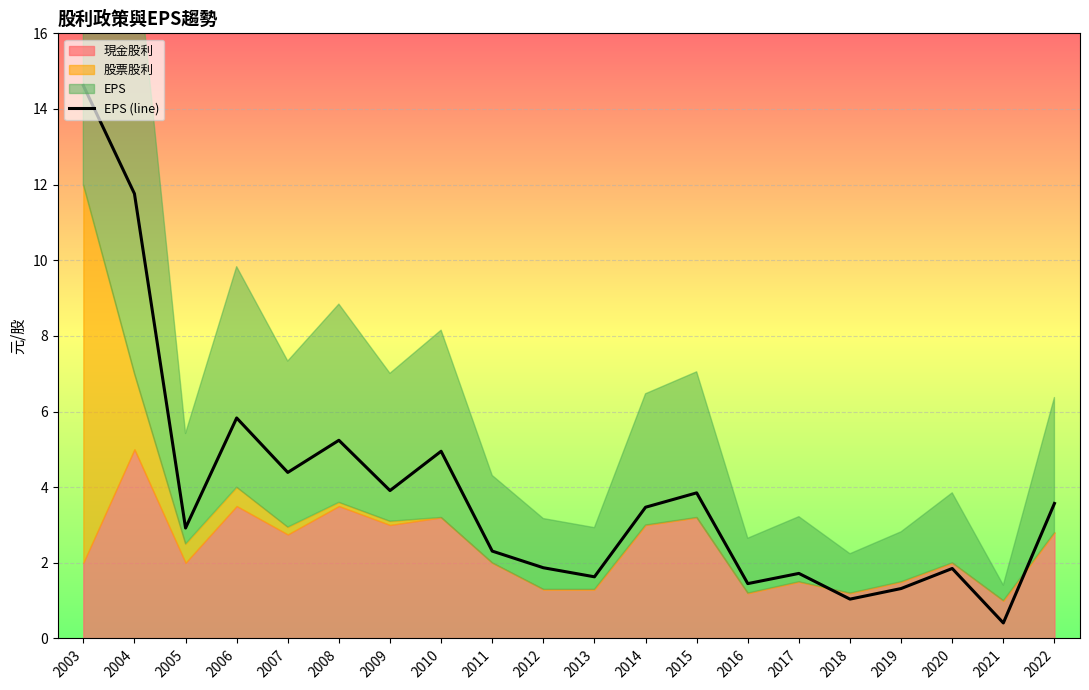

Rank the categories by value from lowest to highest.

2021, 2018, 2019, 2016, 2013, 2017, 2020, 2012, 2011, 2005, 2014, 2022, 2015, 2009, 2007, 2010, 2008, 2006, 2004, 2003